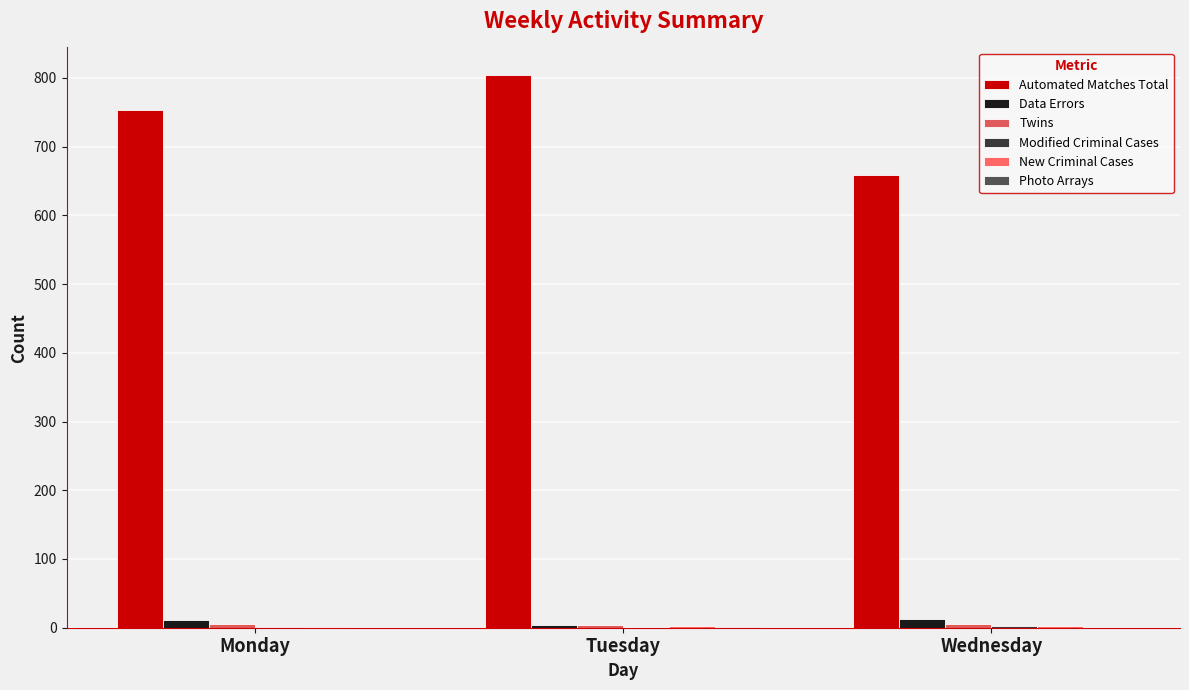

At which category is the sum across all series the highest?

Tuesday